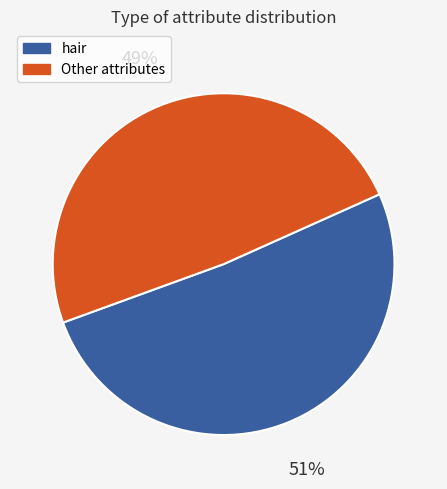

Rank the categories by value from highest to lowest.

hair, Other attributes